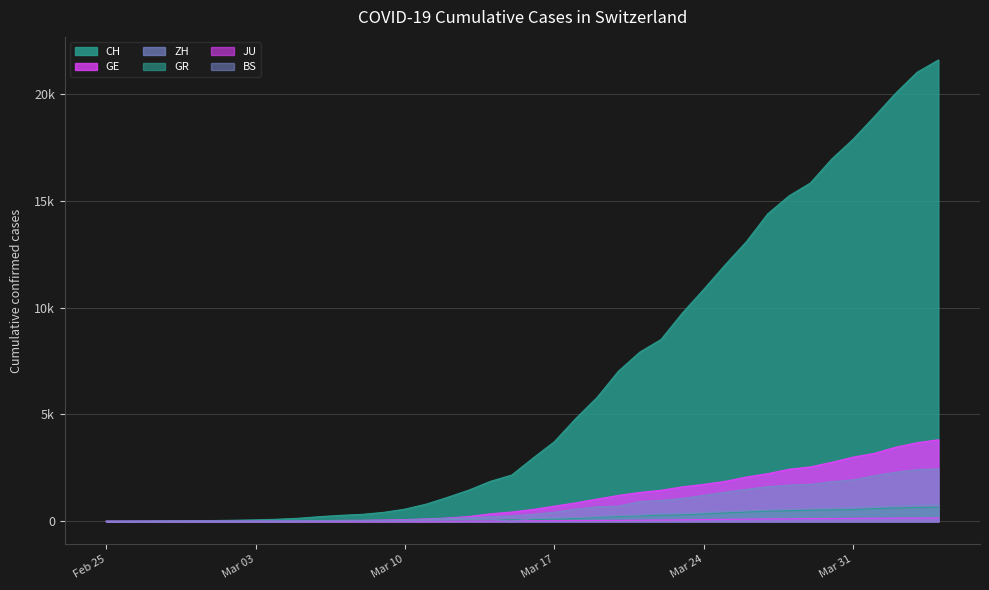

What is the sum of all BS values?

9728